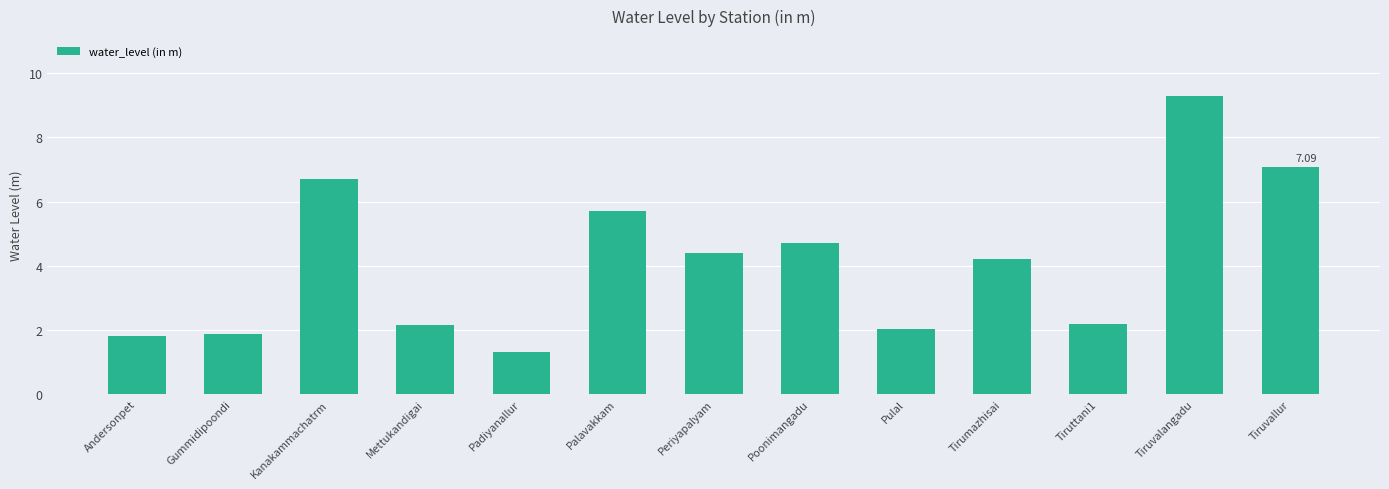

How many distinct data groups are displayed?

1